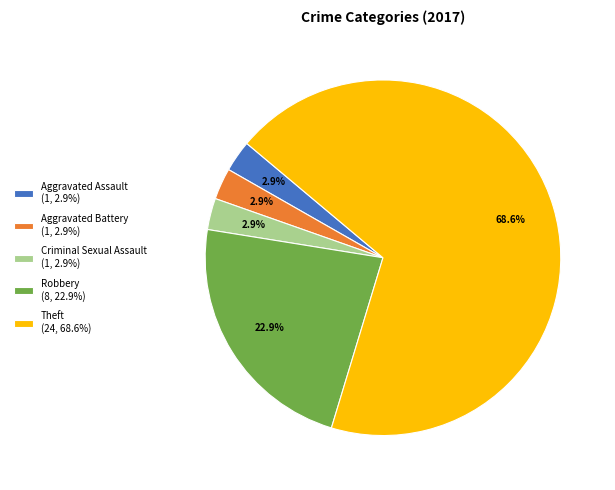

What is the majority slice?

Theft (24, 68.6%)